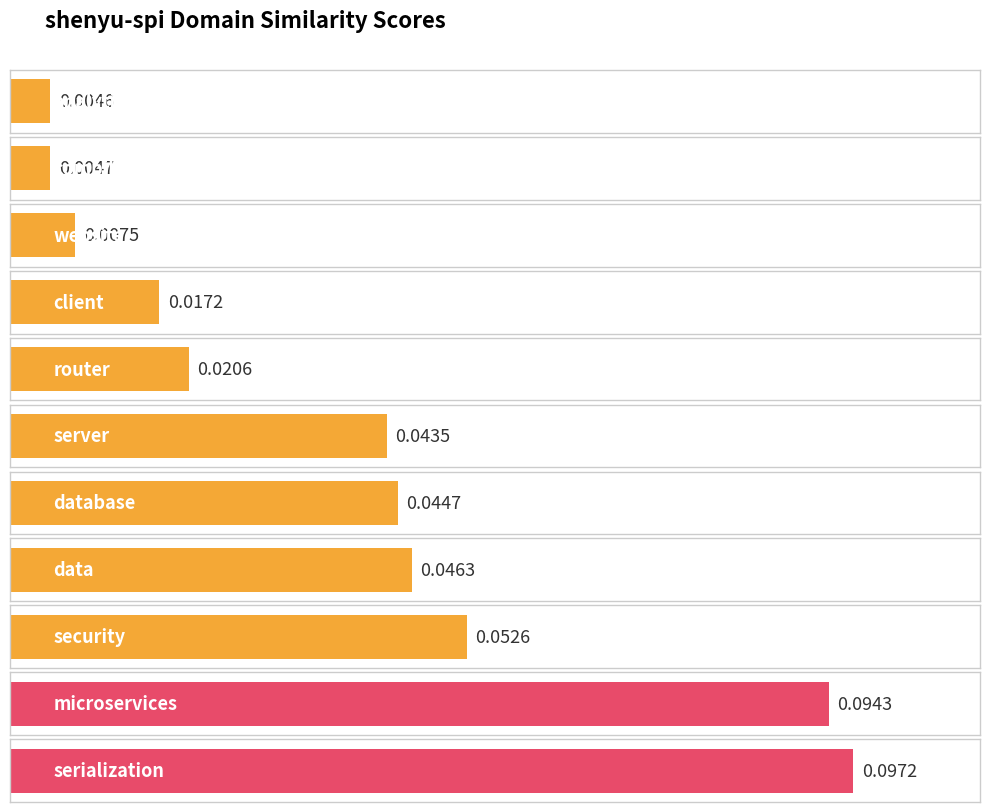

True or false: the data shows 0.0 at serialization.

False